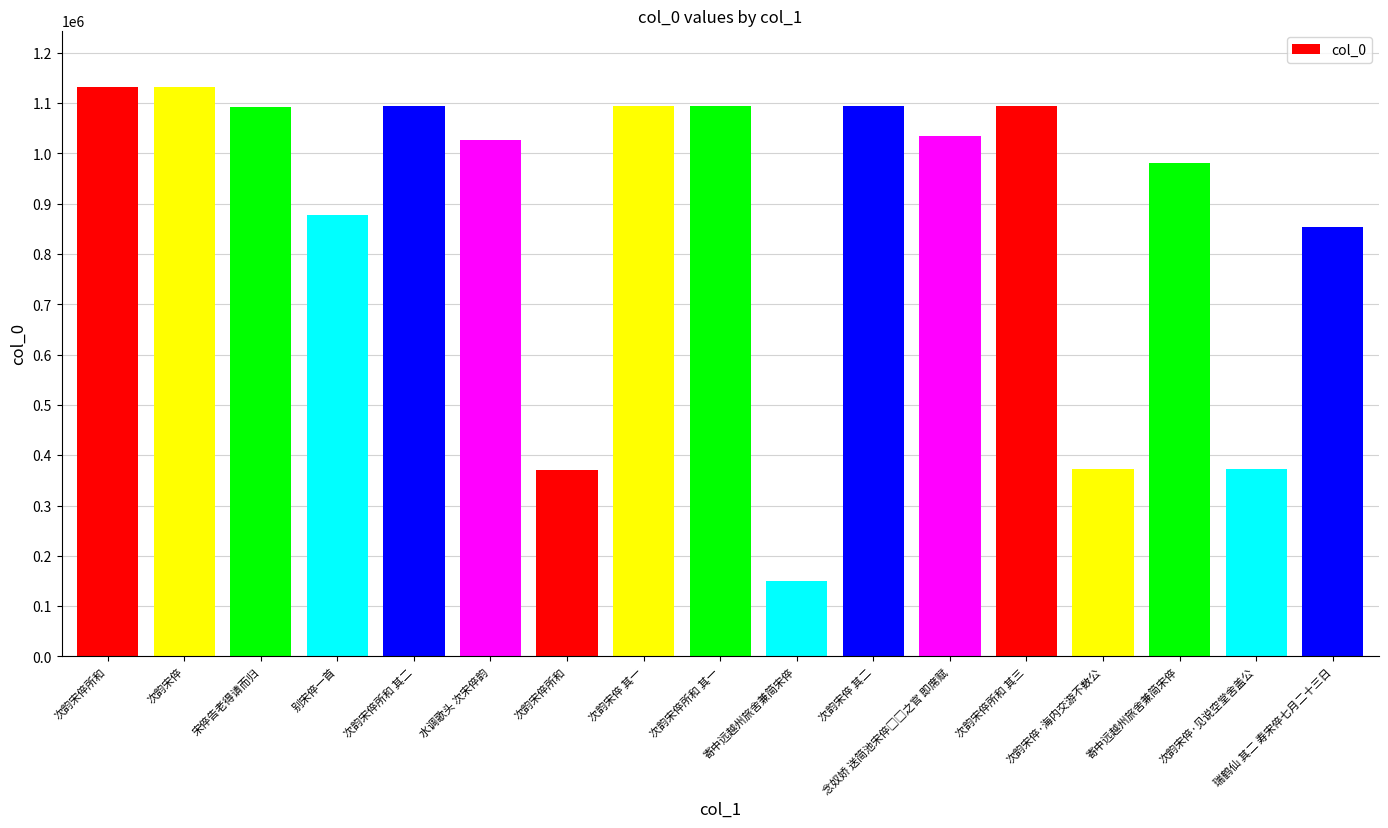

How many bars are there in total?

17